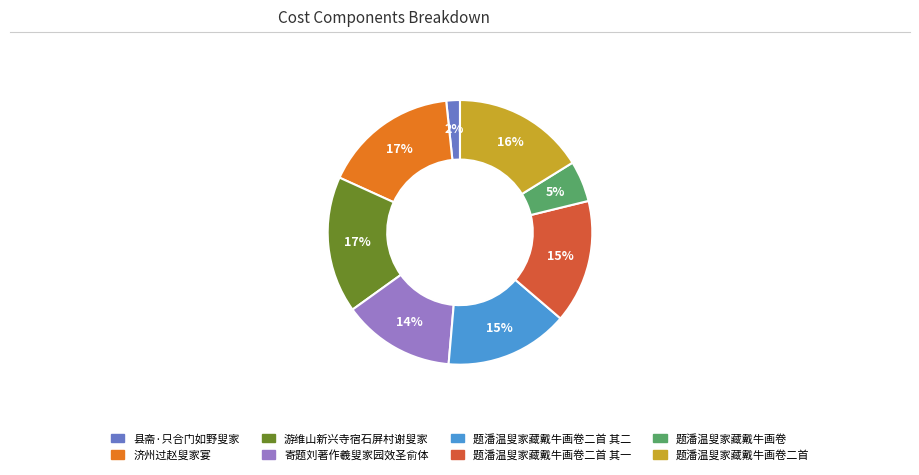

To the nearest percent, what portion does 济州过赵叟家宴 represent?

17%